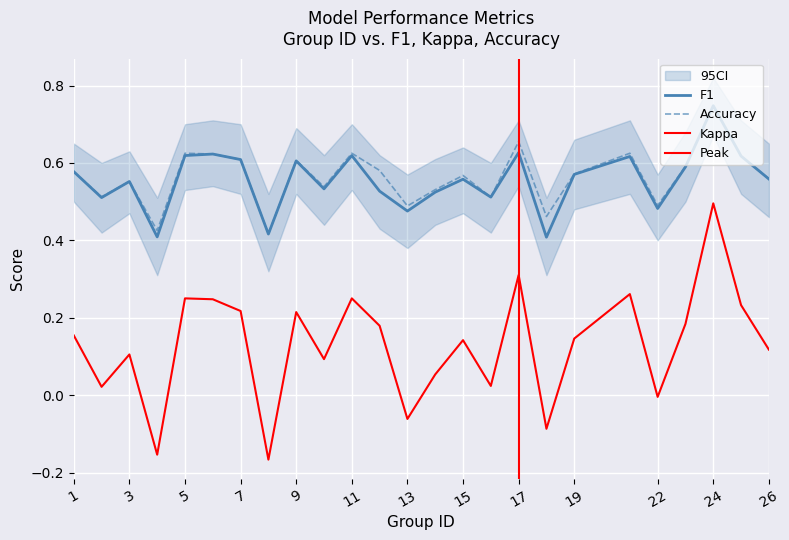

How many data points in kappa are less than 0?

5